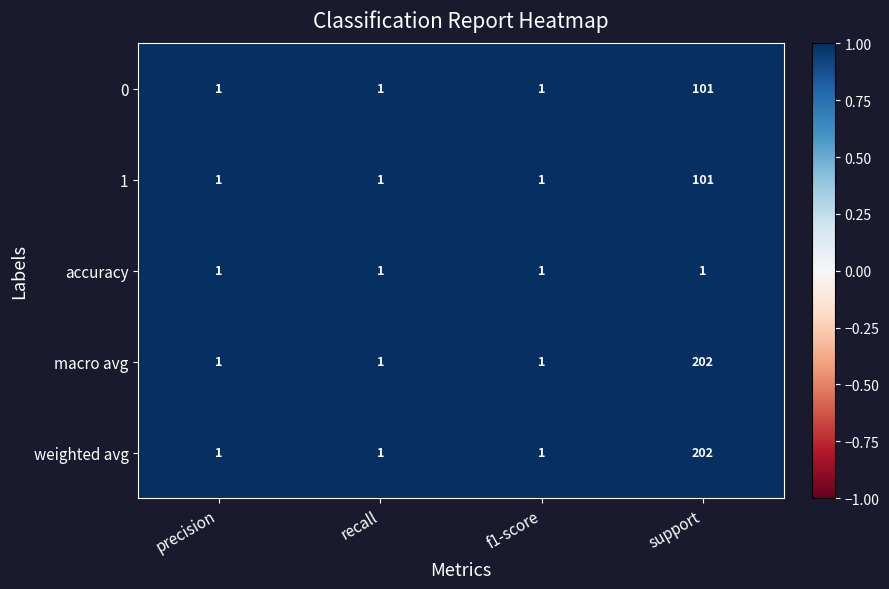

What is the spread (max minus min) of values at support?

201